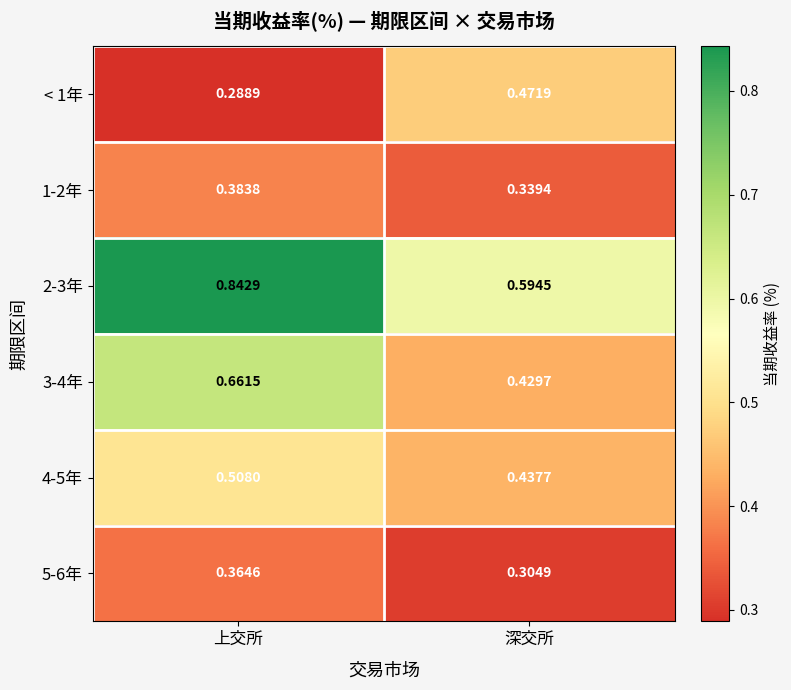

What is the total value across all series at 深交所?

2.6